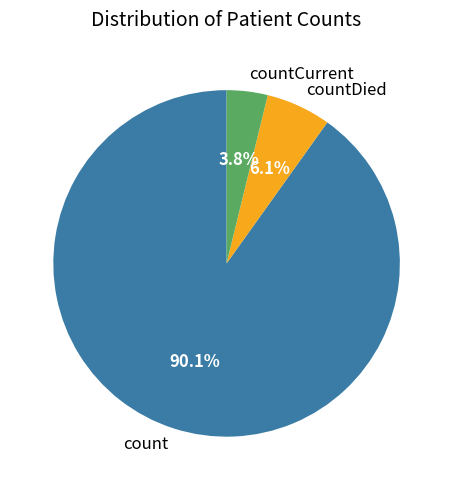

What is the smallest slice in the pie chart?

countCurrent